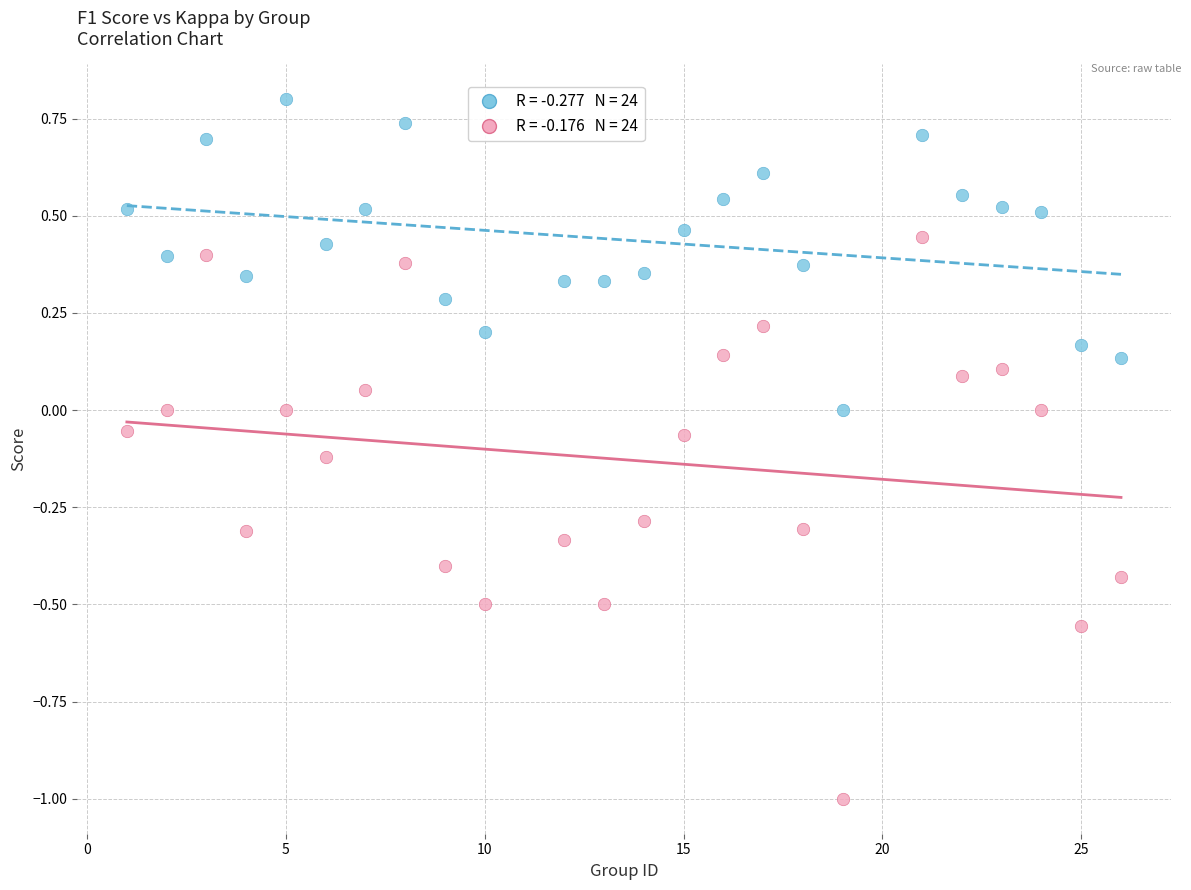

Across all data points, what is the range of X values (max minus min)?

25.0